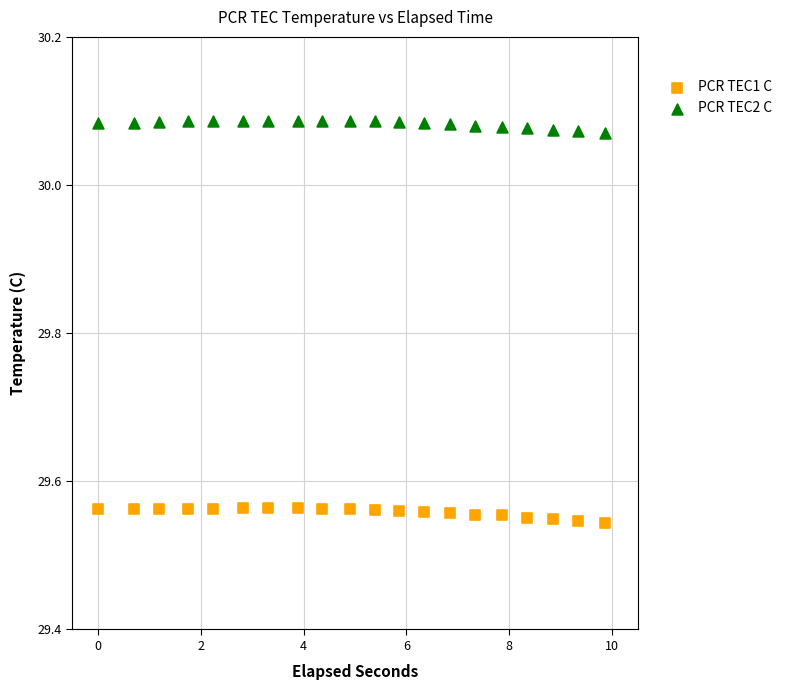

Which series contains the highest Y value?

PCR TEC2 C